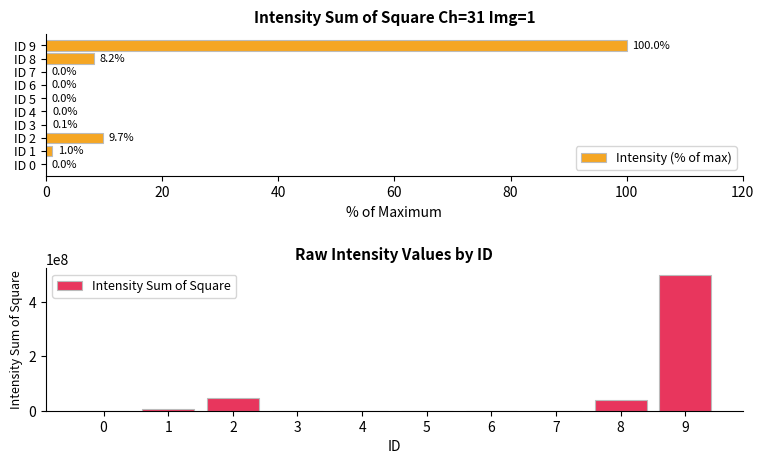

Reading left to right, extract all data points from this chart.

Intensity (% of max): 0.0	1.0	9.7	0.1	0.0	0.0	0.0	0.0	8.2	100.0
Intensity Sum of Square: 14551.0	5001560.0	48610100.0	291587.0	192916.0	37564.0	99729.0	1296.0	40841000.0	498881000.0